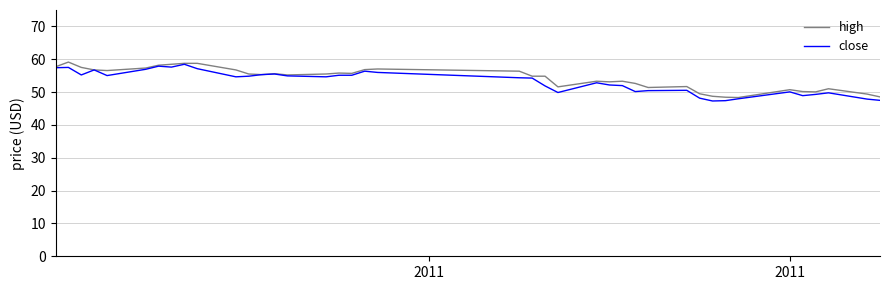

What is the minimum value shown in the chart?

47.3